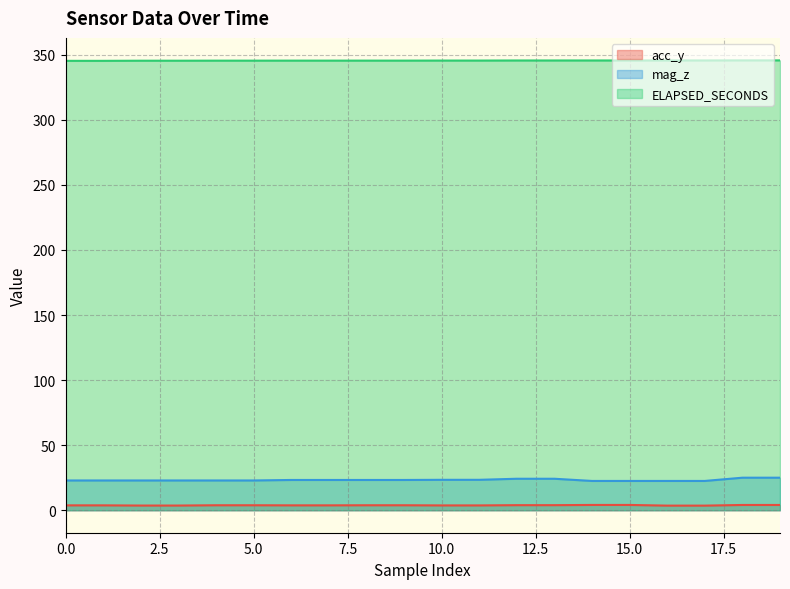

How many data points in mag_z are above 23?

10